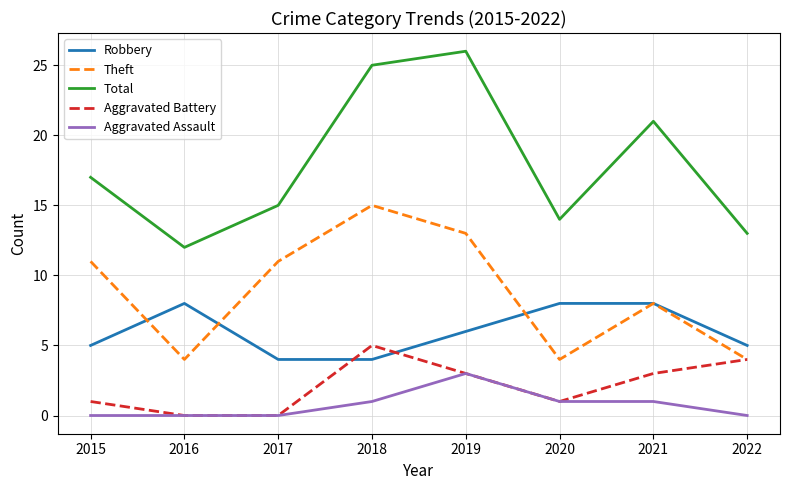

True or false: Theft and Aggravated Assault cross at least once.

False